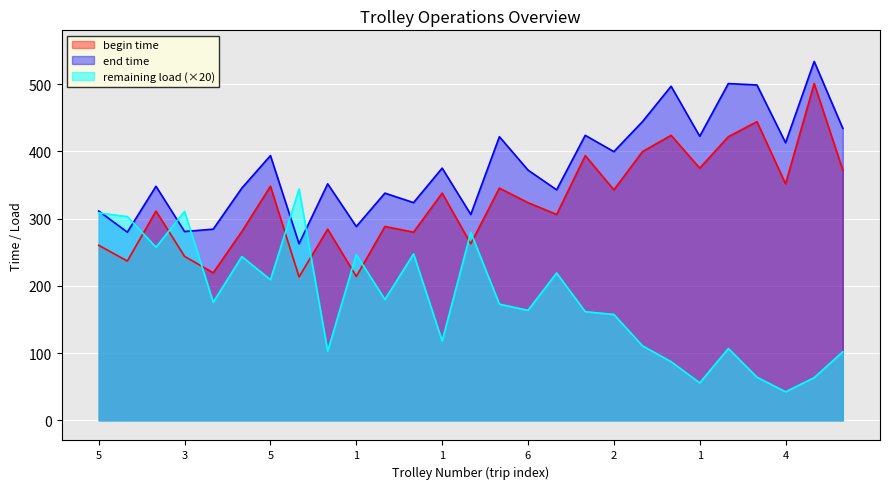

How many interior local peaks does the begin time series have?

10